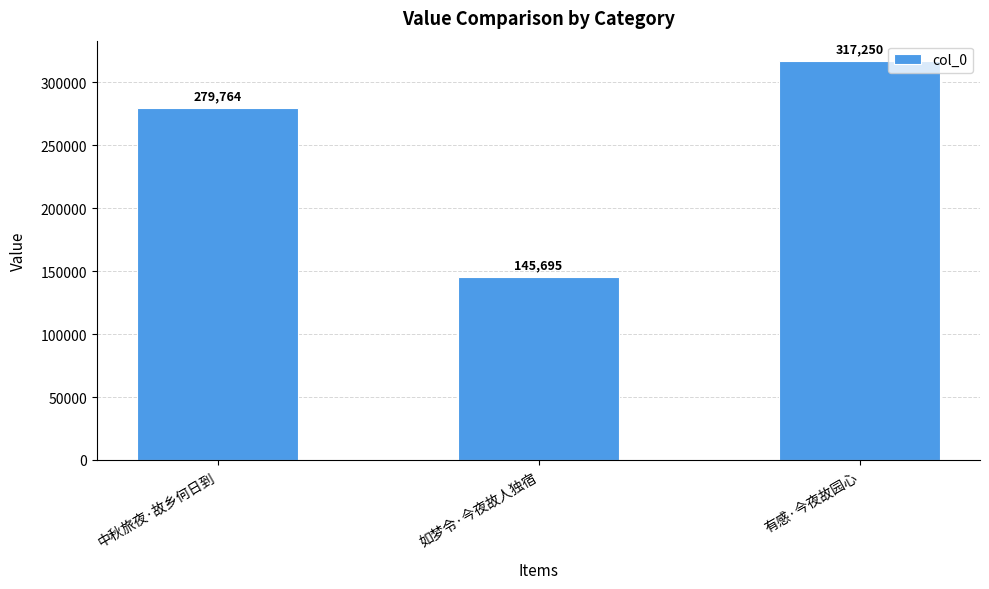

Are the bars grouped side by side (vs. stacked)?

No